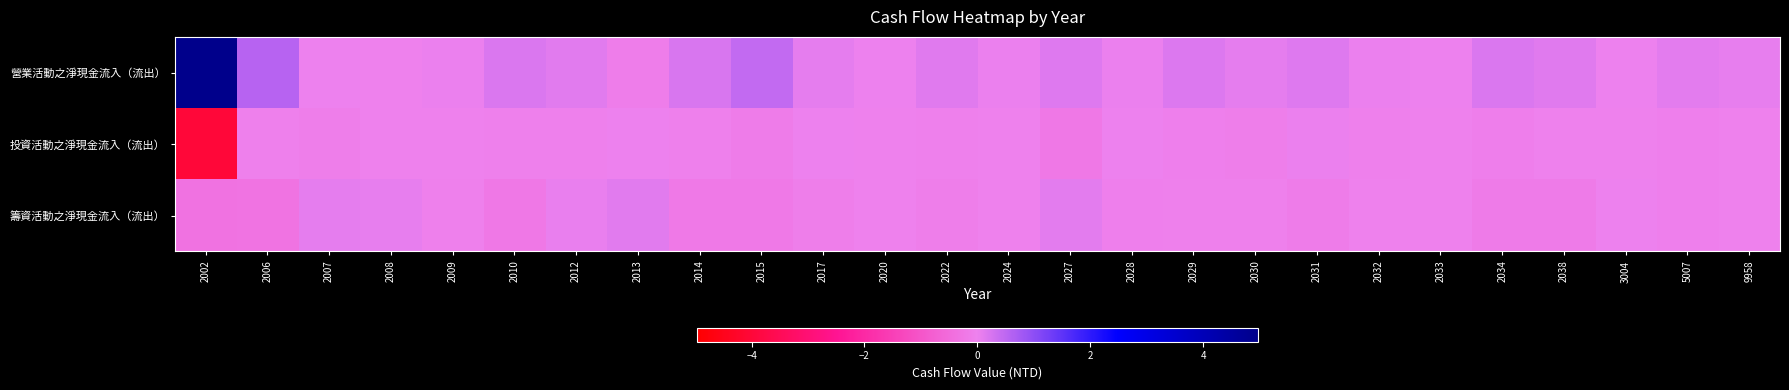

Reading right to left, transcribe all the data shown in this chart.

營業活動之淨現金流入（流出）: 9958=664376	5007=1081042	3004=184549	2038=1525354	2034=2097149	2033=67573	2032=352127	2031=1567244	2030=949649	2029=1776647	2028=319167	2027=1703702	2024=209526	2022=1433806	2020=187850	2017=869873	2015=4640628	2014=2318219	2013=-1140266	2012=1202055	2010=1971437	2009=321282	2008=-123488	2007=18101	2006=5680459	2002=49675081
投資活動之淨現金流入（流出）: 9958=-168862	5007=-506501	3004=-186227	2038=-62195	2034=-743198	2033=-39586	2032=-210588	2031=333031	2030=-801196	2029=-414753	2028=175375	2027=-2121862	2024=-82584	2022=-353525	2020=-7179	2017=9749	2015=-1274075	2014=-376394	2013=61919	2012=-308940	2010=-272342	2009=-81316	2008=-79098	2007=-927120	2006=-365580	2002=-39793064
籌資活動之淨現金流入（流出）: 9958=-106588	5007=-473908	3004=22102	2038=-1369632	2034=-1491234	2033=-47683	2032=-40631	2031=-1303554	2030=-322778	2029=-356458	2028=-526184	2027=1061337	2024=-125561	2022=-846819	2020=-120339	2017=-884678	2015=-1797216	2014=-1924481	2013=1177121	2012=416064	2010=-2018577	2009=-285807	2008=666569	2007=838027	2006=-3264530	2002=-3437377